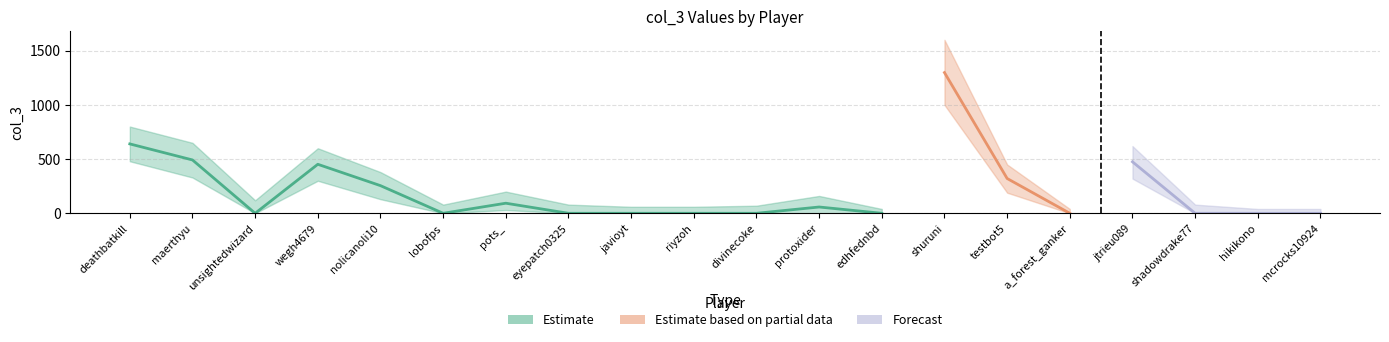

The value at edhfednbd is 0. True or false?

True